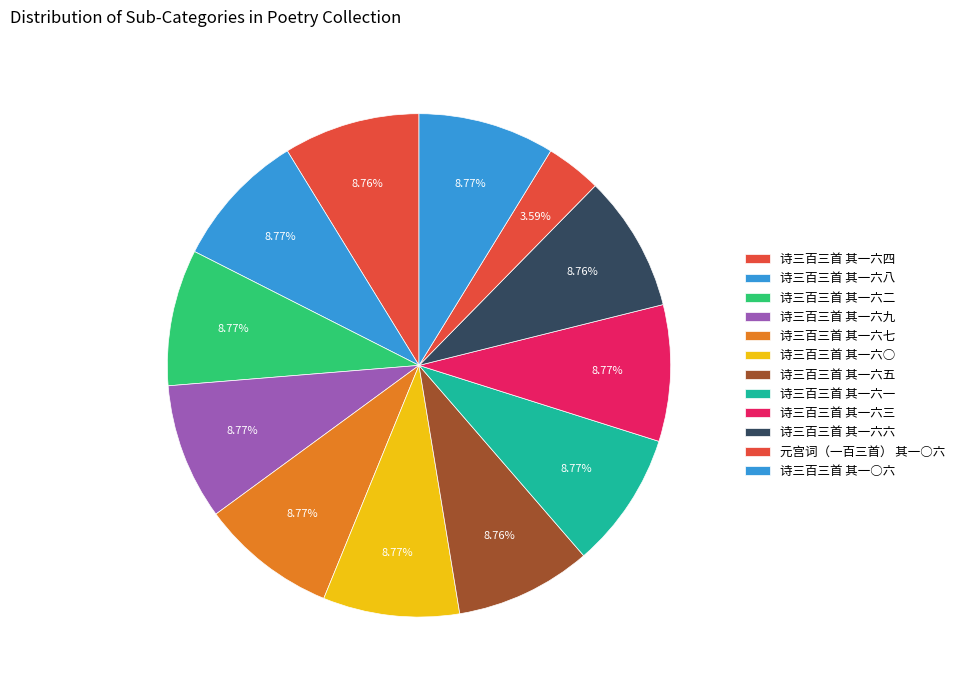

Which category has the biggest portion of the pie?

诗三百三首 其一六九